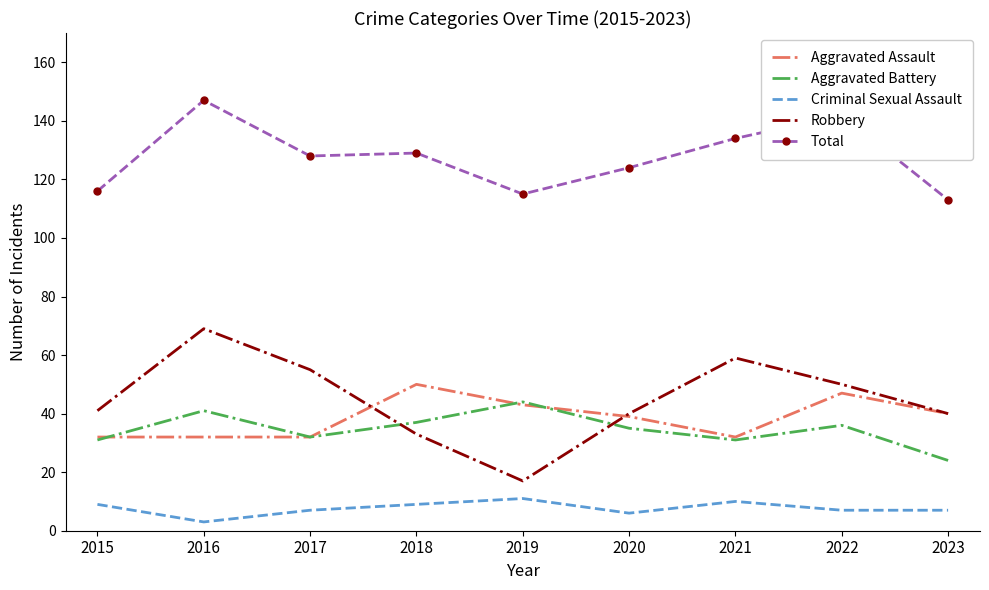

Is it true that Total equals 37 at 2023?

False